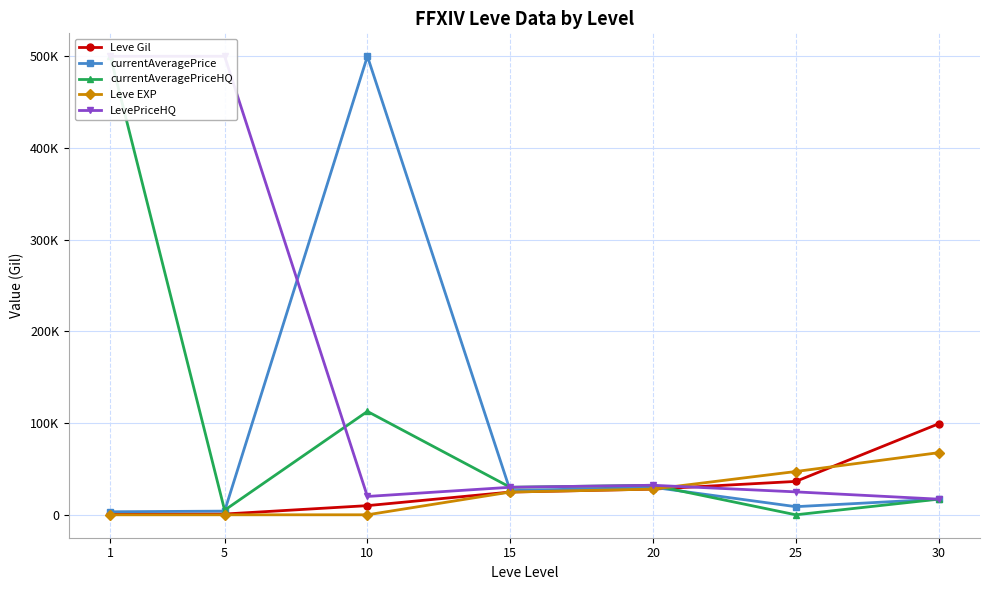

What is the difference between the maximum and minimum values in the Leve EXP series?

67729